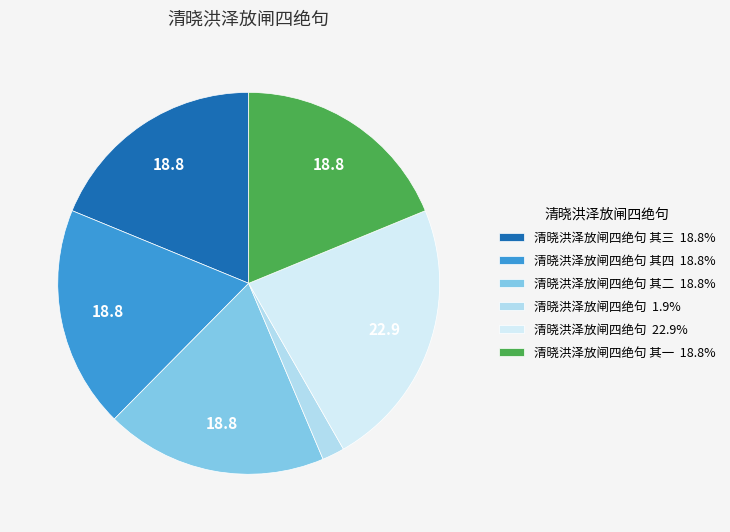

Count the number of slices in the pie.

6